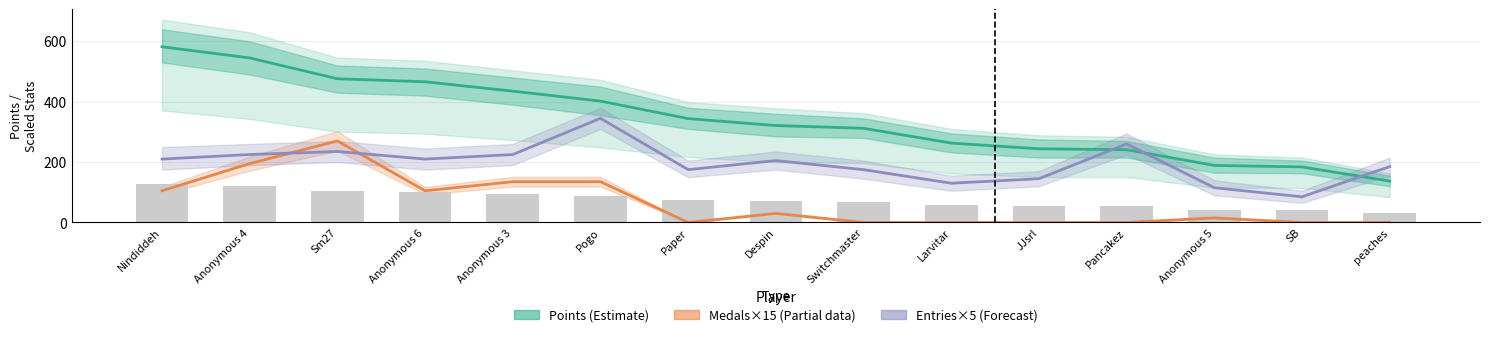

Is it true that Points (Estimate) equals 82 at JJsrl?

False